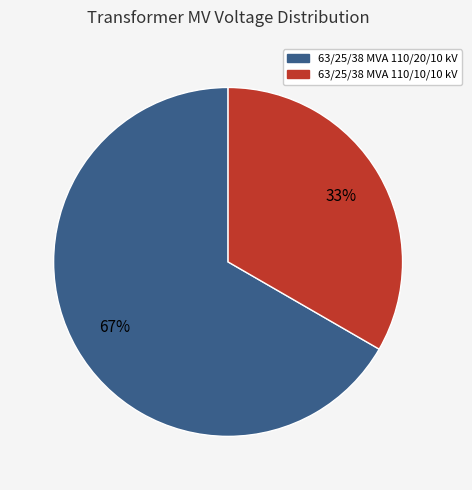

How many slices are in this pie chart?

2